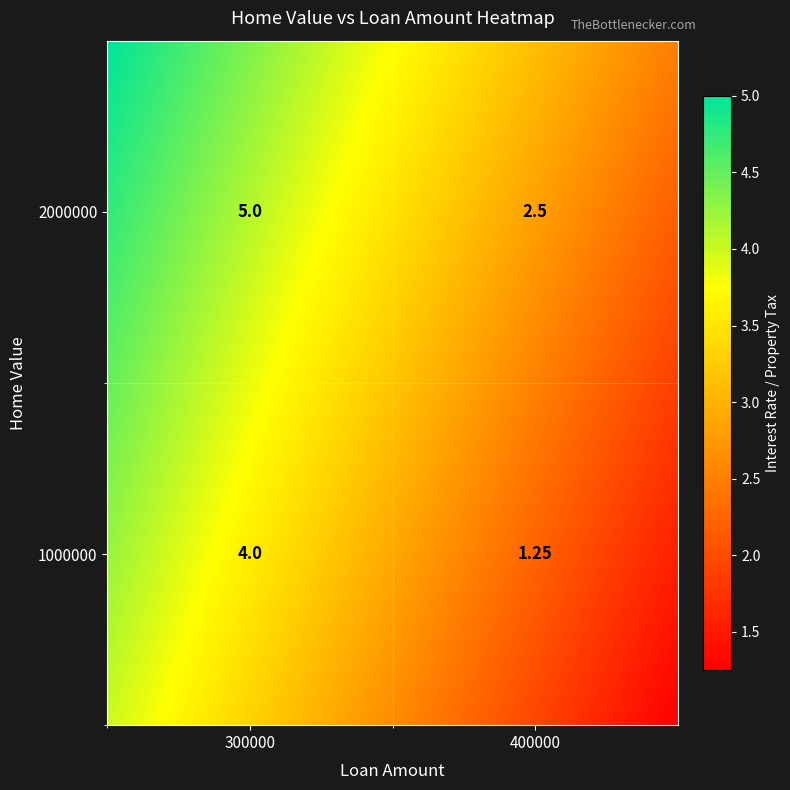

Which category has the highest value in the 2000000 series?

300000